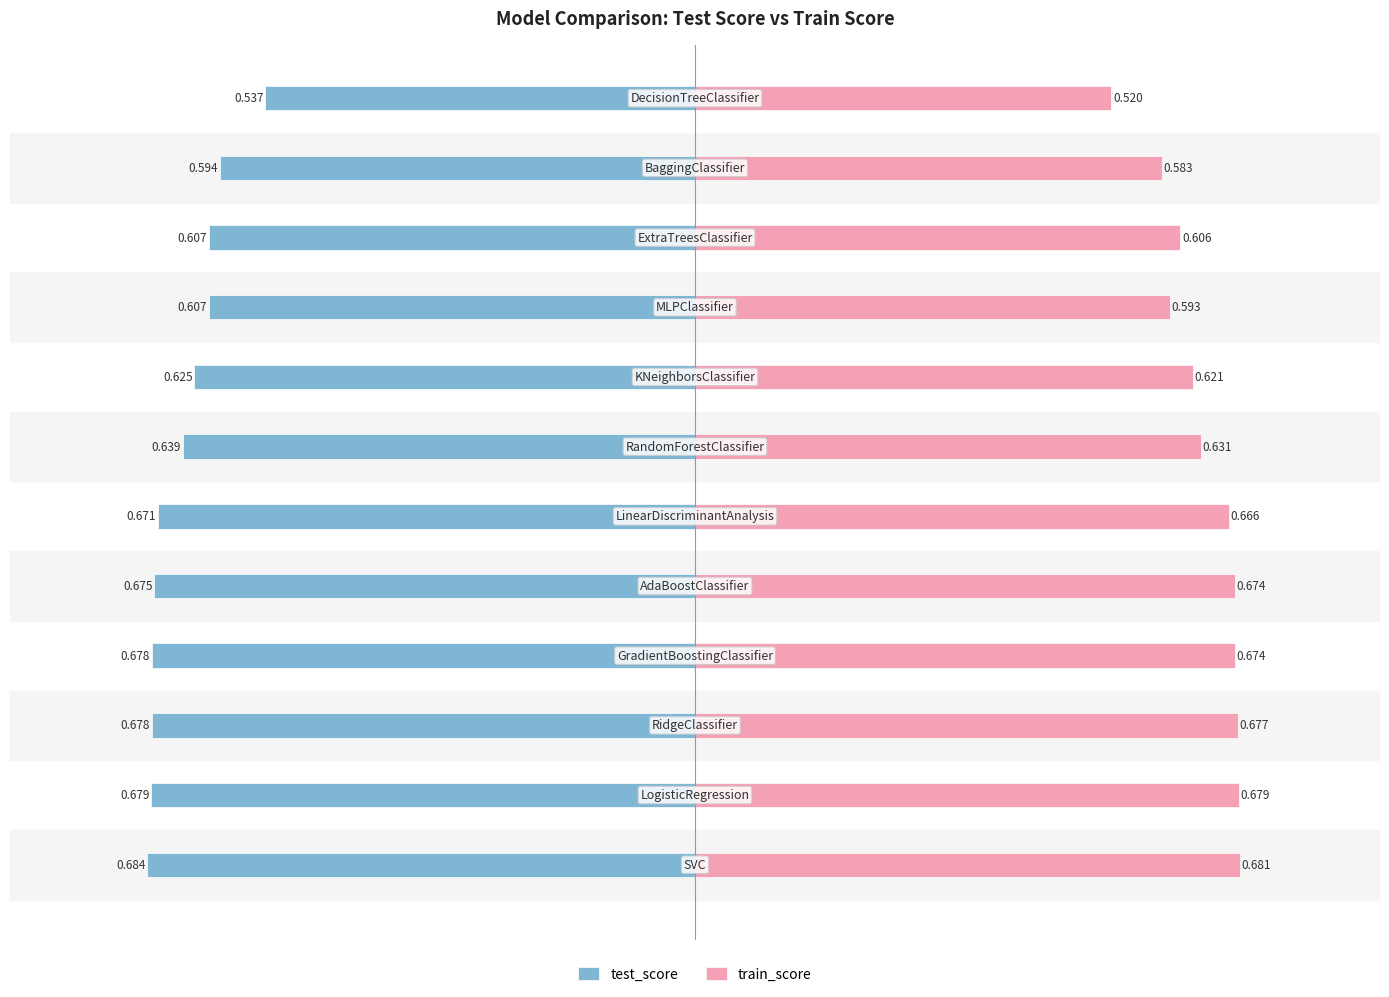

What is the value of the train_score bar at the 4th from the left?

0.7